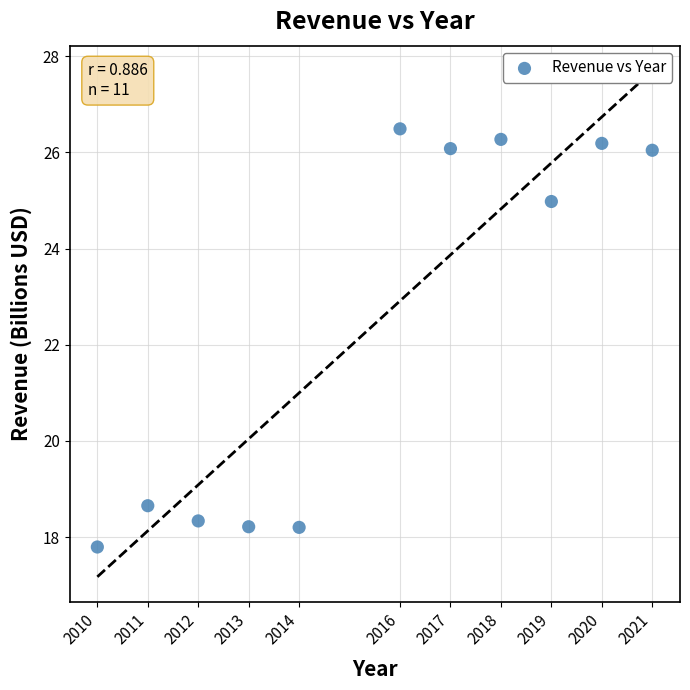

What Y value in the scatter plot is closest to 22?

25.0